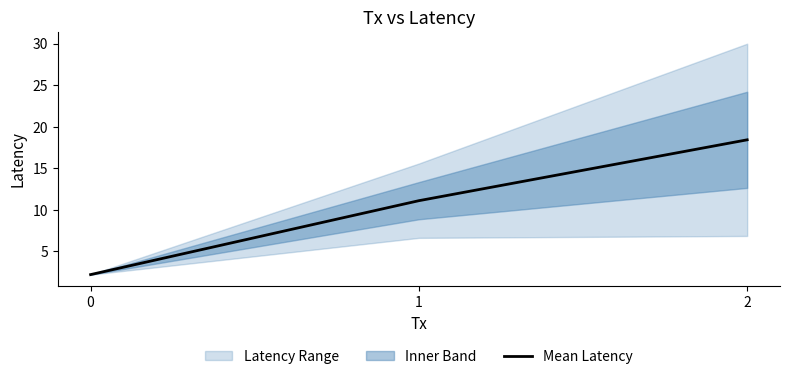

Where is the data nearest to the value 10?

1